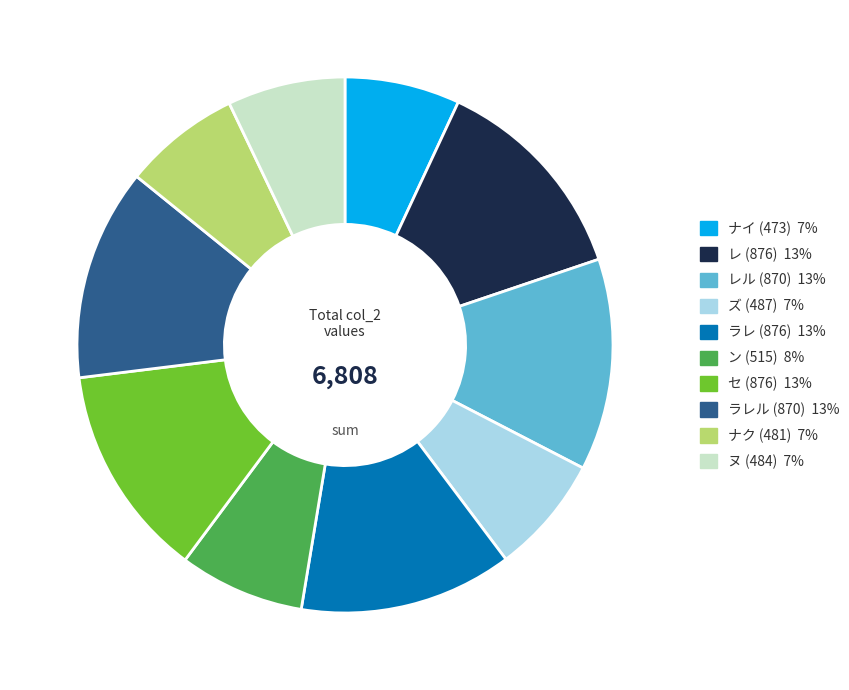

How many segments does this pie chart have?

10